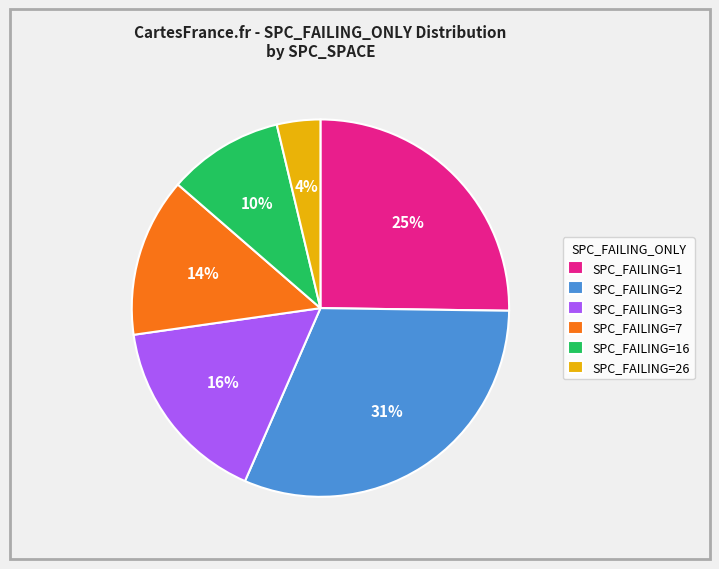

Do SPC_FAILING=7 and SPC_FAILING=3 together represent more than half of the pie?

No